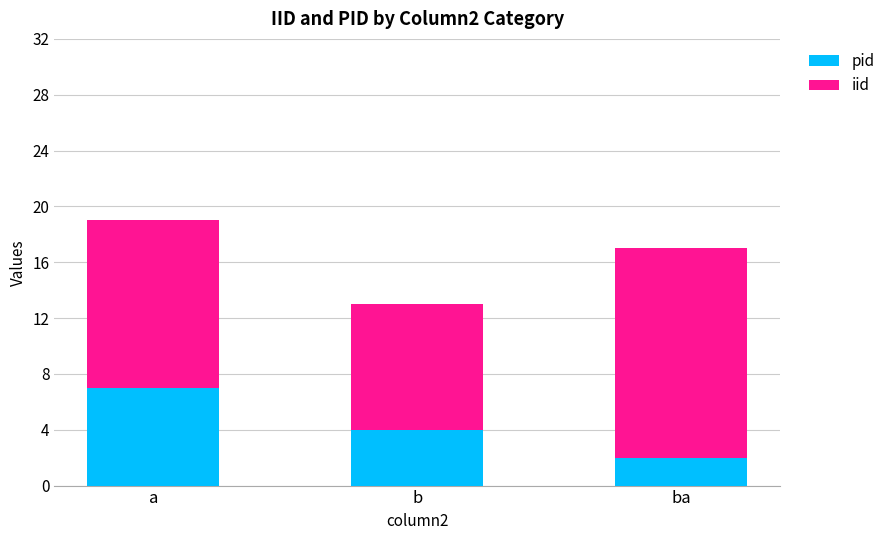

Reading left to right, transcribe the values for pid.

7	4	2